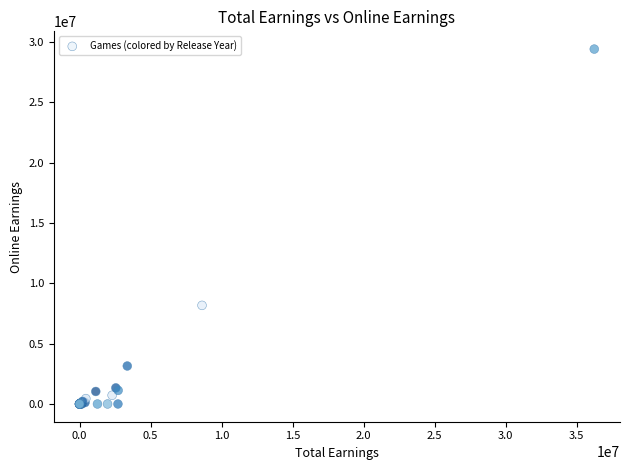

What Y value in the scatter plot is closest to 14714319?

8176519.3